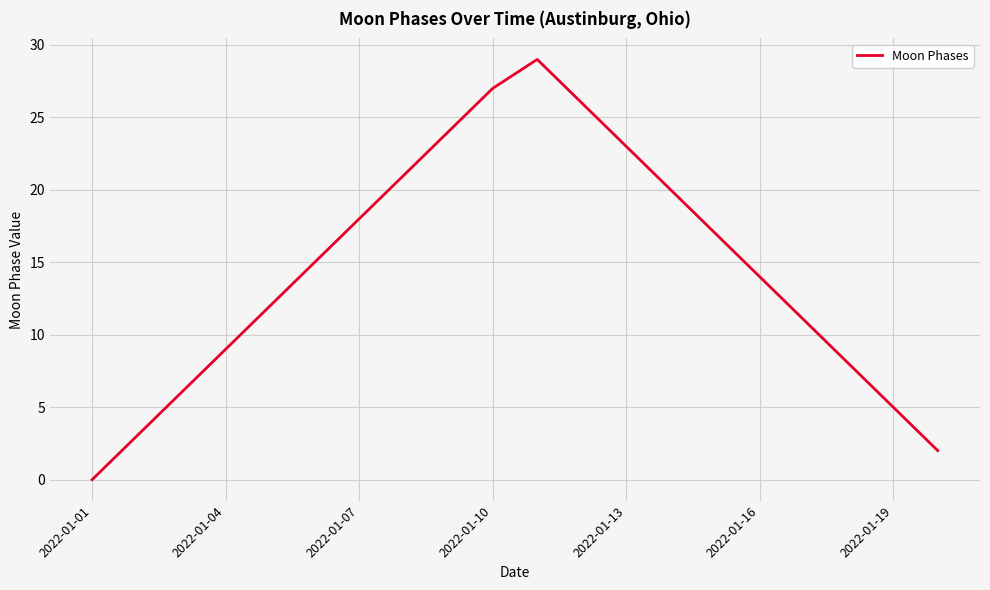

What is the difference between the second highest and second lowest values?

25